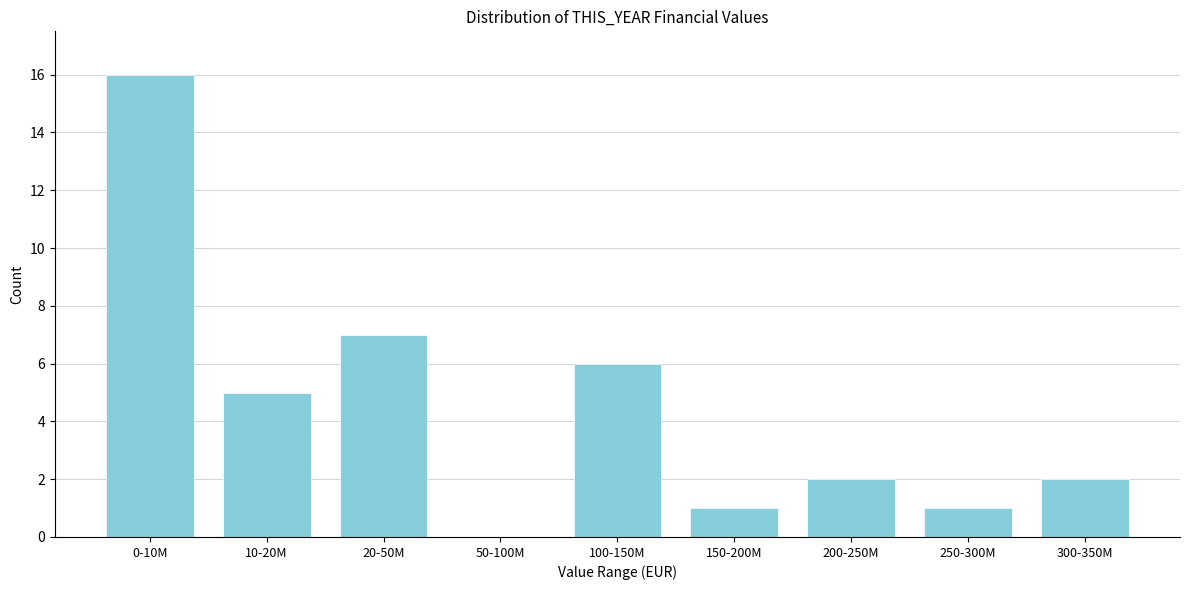

Reading right to left, transcribe all the data shown in this chart.

300-350M=2	250-300M=1	200-250M=2	150-200M=1	100-150M=6	50-100M=0	20-50M=7	10-20M=5	0-10M=16